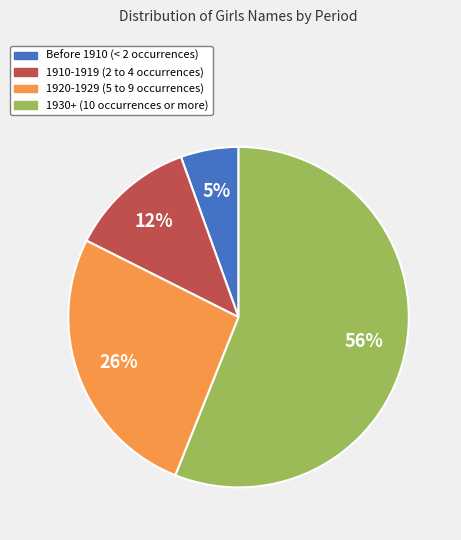

Is there a majority slice in this chart?

Yes